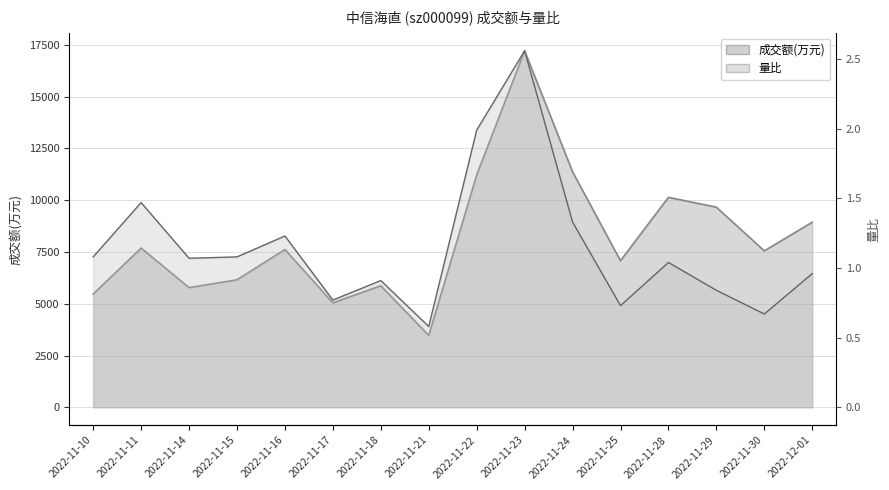

What is the difference between the 成交额(万元) values at 2022-11-30 and 2022-11-25?

476.0